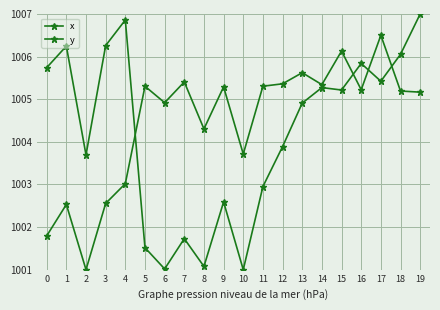

Where is the first local maximum for y?

1